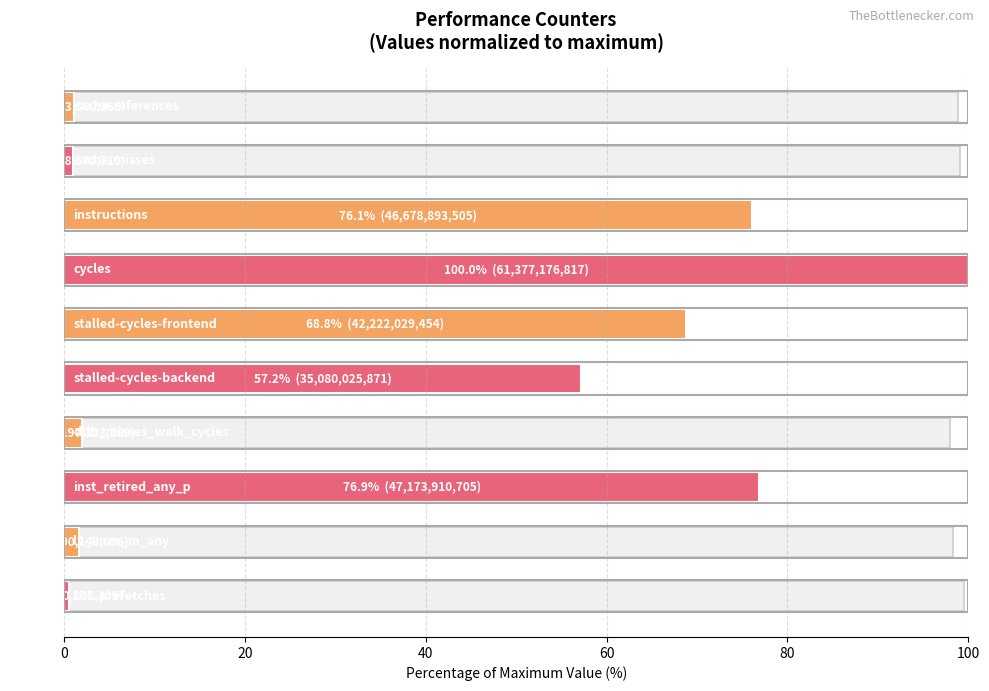

What is the sum of all values?

384.9